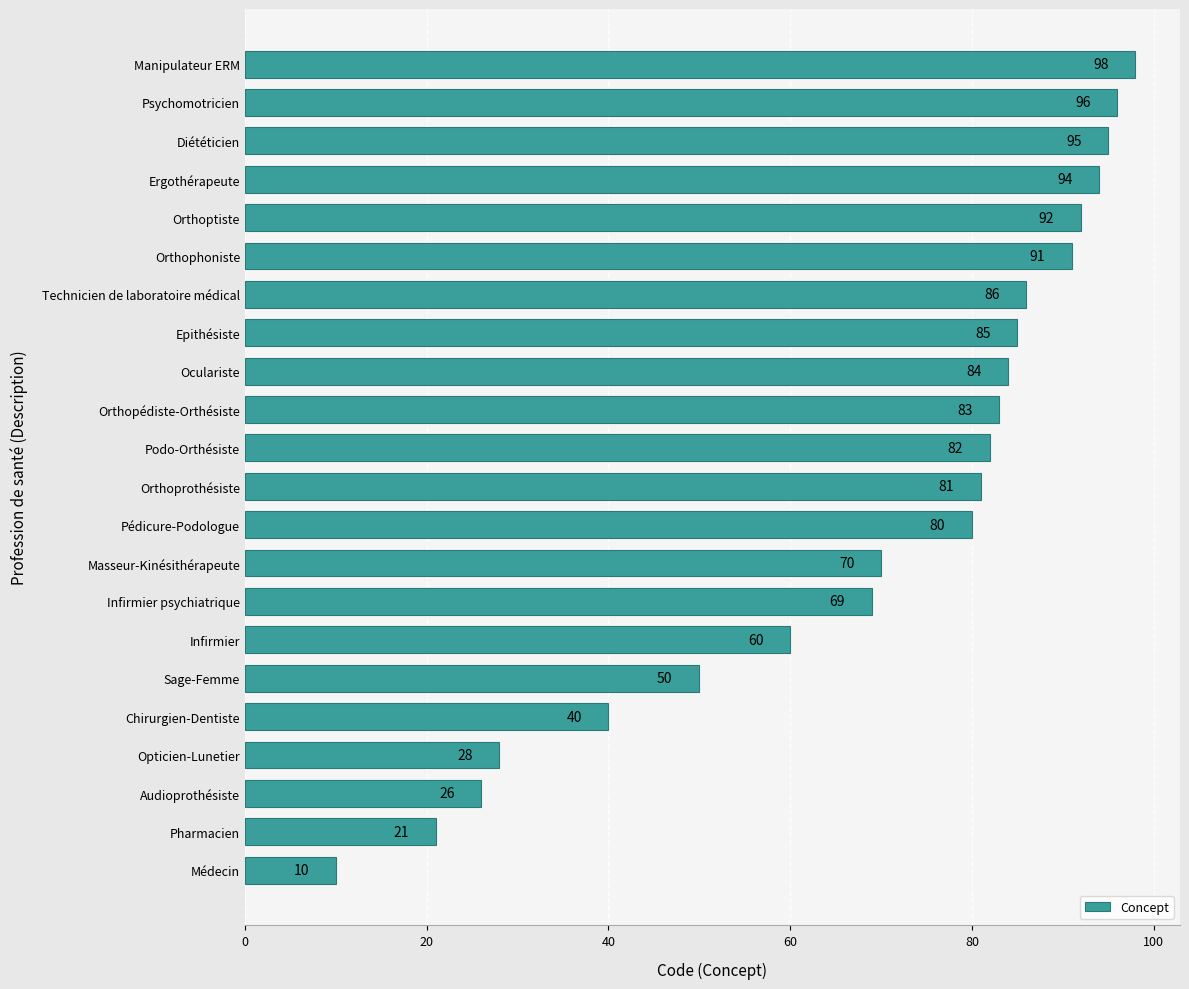

Which label corresponds to the largest value in the chart?

Manipulateur ERM